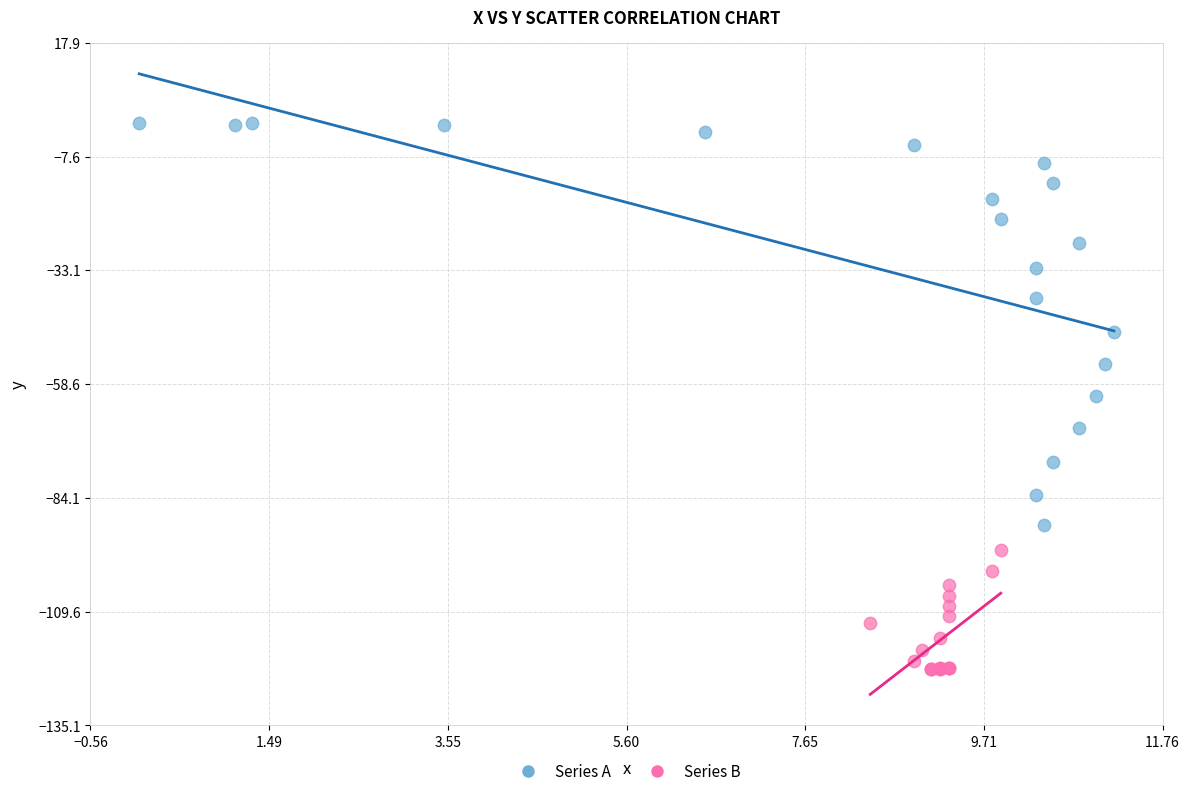

Which series reaches the maximum Y coordinate?

Series A